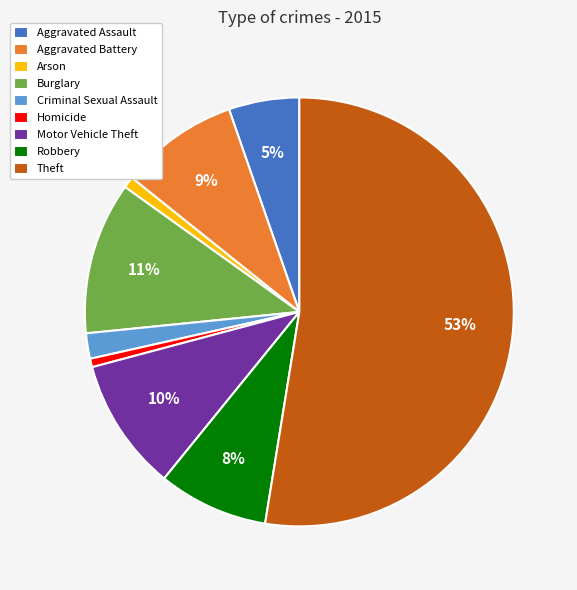

Does Arson represent more than half of the total?

No